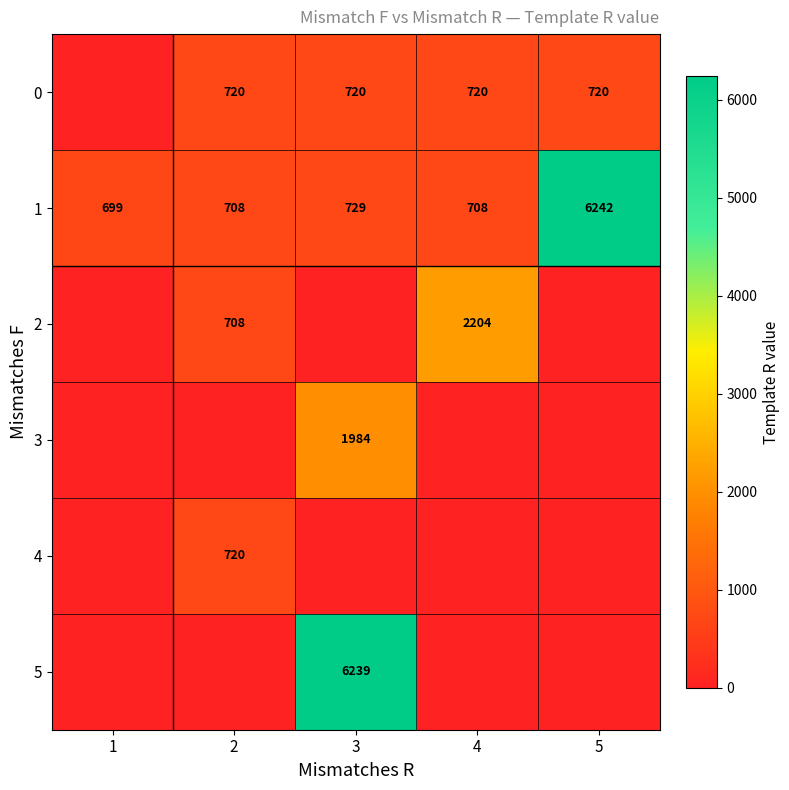

Where is 1 nearest to the value 3470?

3